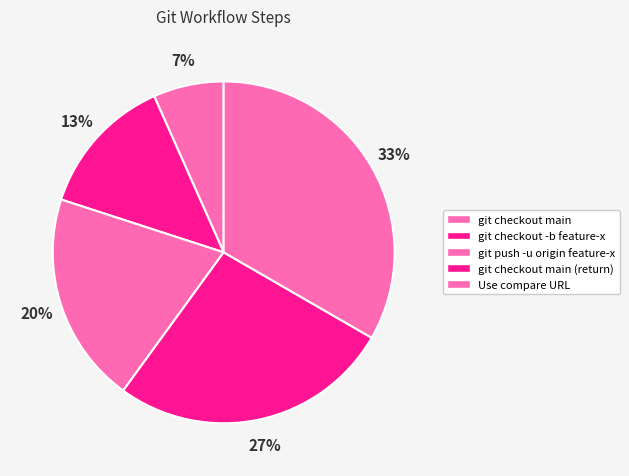

Does any single category account for the majority?

No